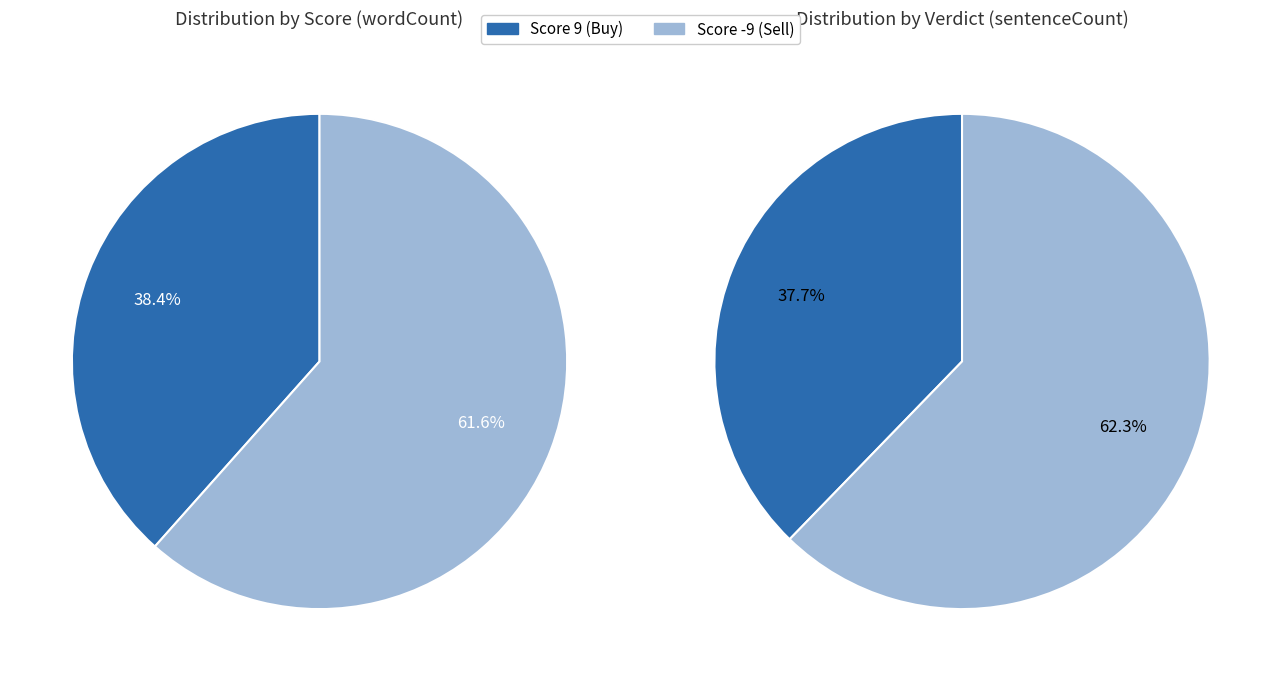

Which category has the biggest portion of the pie?

-9